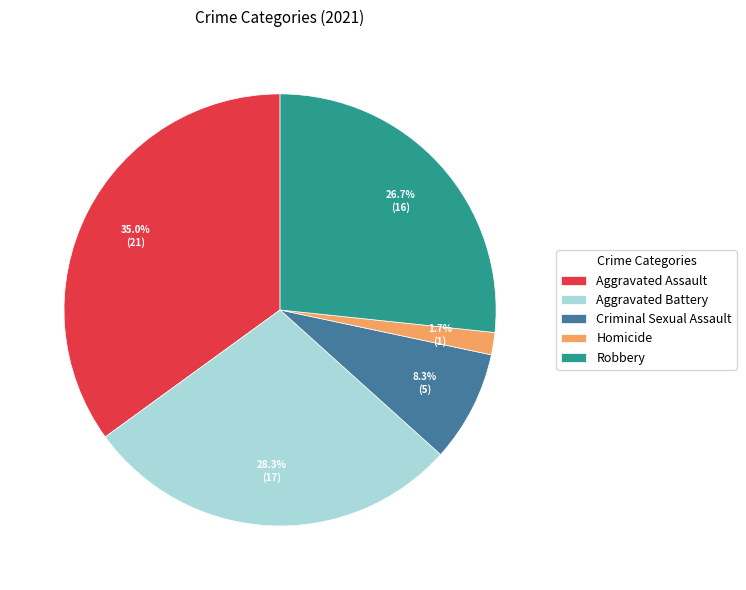

Does Aggravated Battery represent more than half of the total?

No